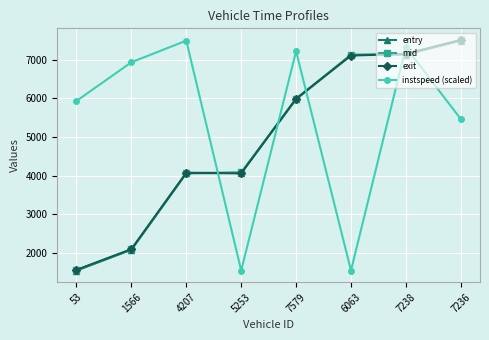

Is it true that instspeed (scaled) equals 6931.0 at 1566?

True